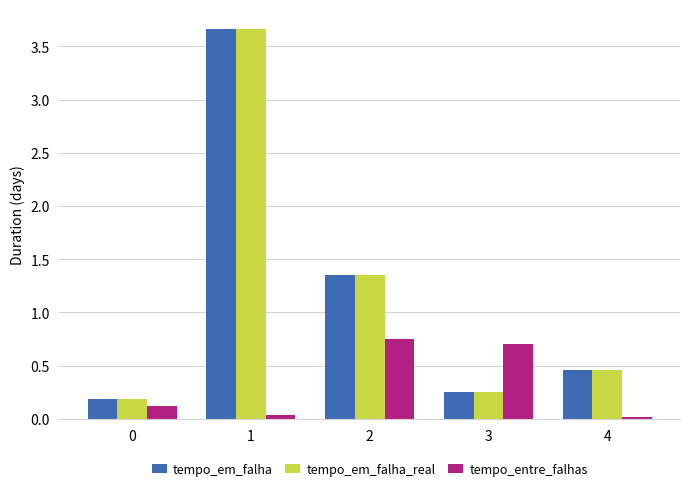

What is the sum of all tempo_em_falha values?

5.9